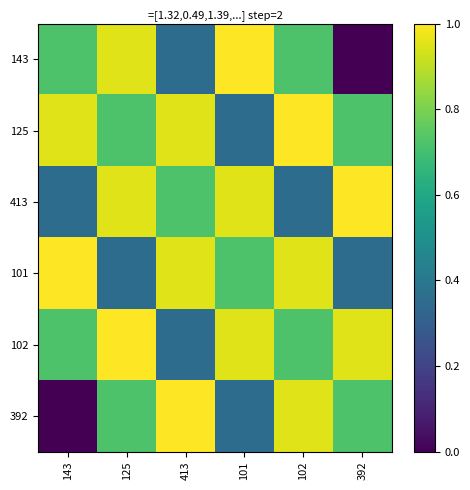

Reading right to left, what are all the values shown in this chart?

143: 392=0.0	102=0.7	101=1.0	413=0.4	125=0.9	143=0.7
125: 392=0.7	102=1.0	101=0.4	413=0.9	125=0.7	143=0.9
413: 392=1.0	102=0.4	101=0.9	413=0.7	125=0.9	143=0.4
101: 392=0.4	102=0.9	101=0.7	413=0.9	125=0.4	143=1.0
102: 392=0.9	102=0.7	101=0.9	413=0.4	125=1.0	143=0.7
392: 392=0.7	102=0.9	101=0.4	413=1.0	125=0.7	143=0.0